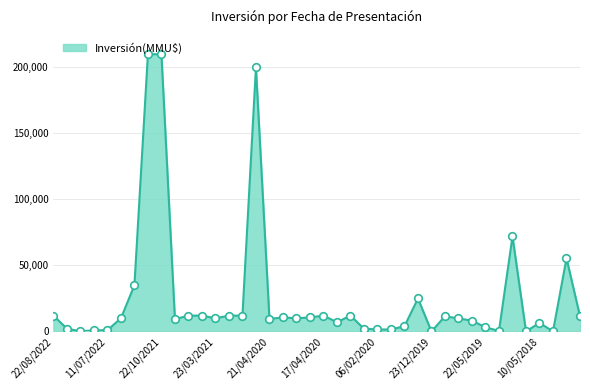

What is the difference between the maximum and minimum values?

210000